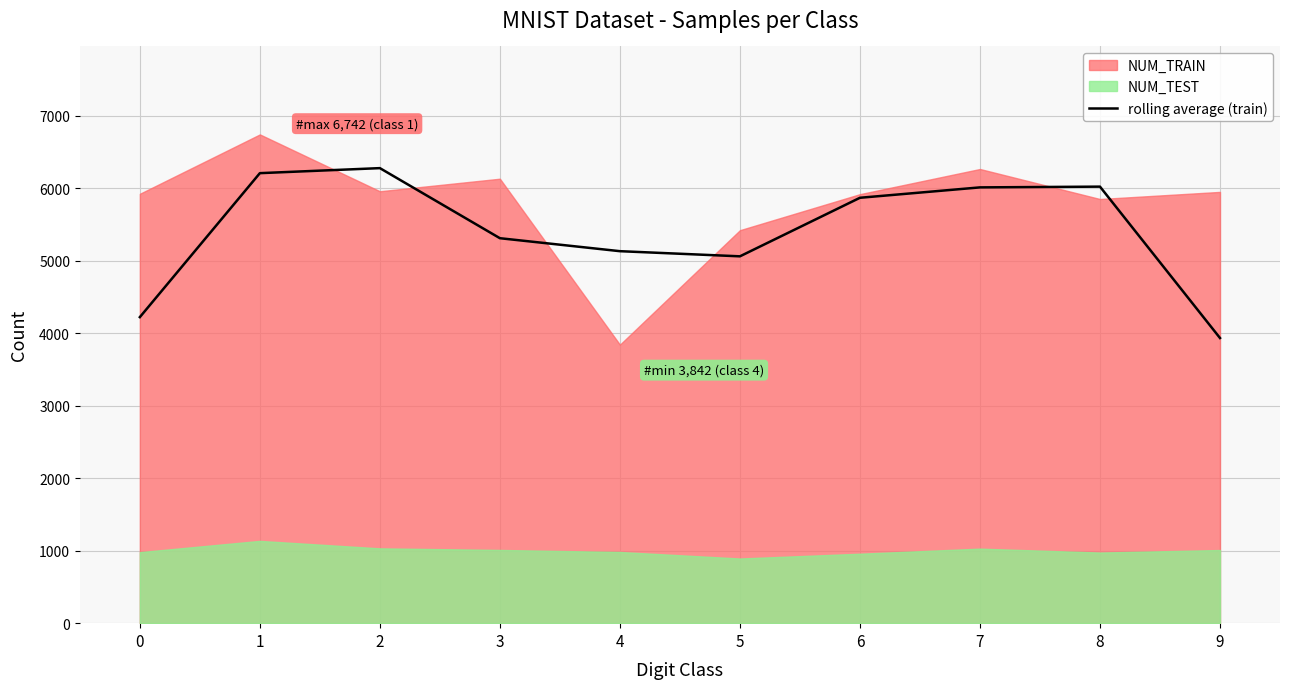

Reading left to right, extract all data points from this chart.

4221.7	6207.7	6277.0	5310.3	5131.3	5060.3	5868.0	6011.3	6021.7	3933.3